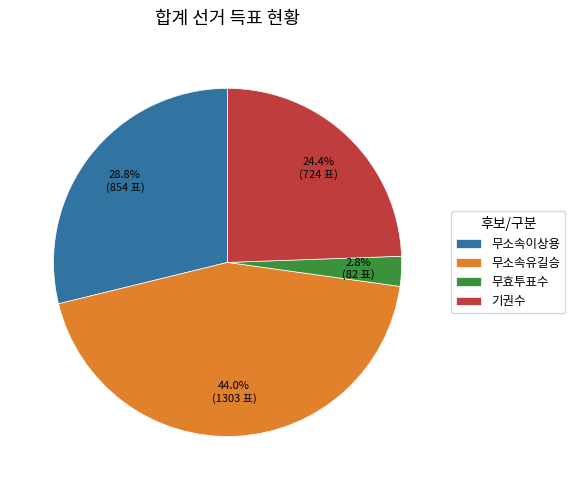

Is 무소속이상용 the majority of the pie?

No